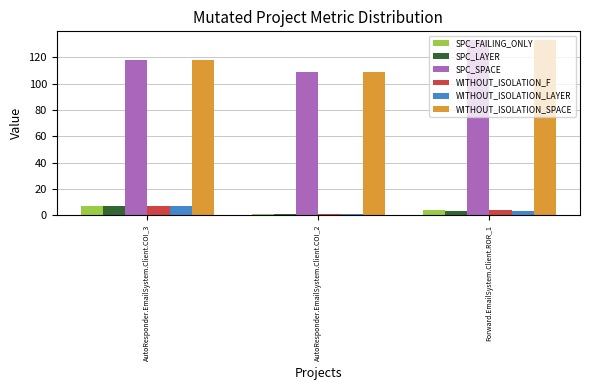

Reading right to left, list all the values displayed in this chart.

SPC_FAILING_ONLY: Forward.EmailSystem.Client.ROR_1=4	AutoResponder.EmailSystem.Client.COI_2=1	AutoResponder.EmailSystem.Client.COI_3=7
SPC_LAYER: Forward.EmailSystem.Client.ROR_1=3	AutoResponder.EmailSystem.Client.COI_2=1	AutoResponder.EmailSystem.Client.COI_3=7
SPC_SPACE: Forward.EmailSystem.Client.ROR_1=133	AutoResponder.EmailSystem.Client.COI_2=109	AutoResponder.EmailSystem.Client.COI_3=118
WITHOUT_ISOLATION_F: Forward.EmailSystem.Client.ROR_1=4	AutoResponder.EmailSystem.Client.COI_2=1	AutoResponder.EmailSystem.Client.COI_3=7
WITHOUT_ISOLATION_LAYER: Forward.EmailSystem.Client.ROR_1=3	AutoResponder.EmailSystem.Client.COI_2=1	AutoResponder.EmailSystem.Client.COI_3=7
WITHOUT_ISOLATION_SPACE: Forward.EmailSystem.Client.ROR_1=133	AutoResponder.EmailSystem.Client.COI_2=109	AutoResponder.EmailSystem.Client.COI_3=118